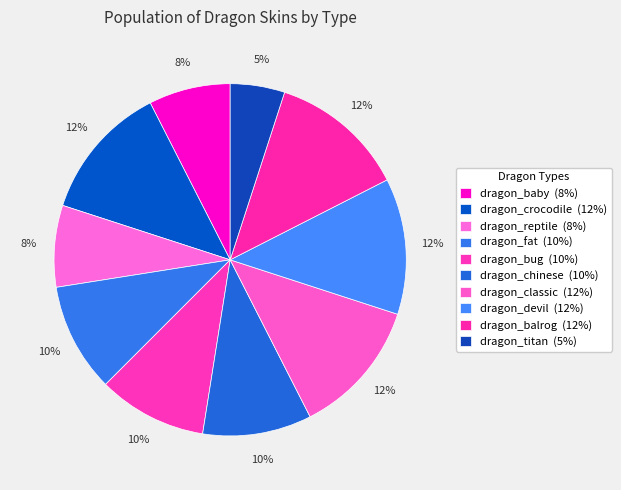

Count the number of slices in the pie.

10